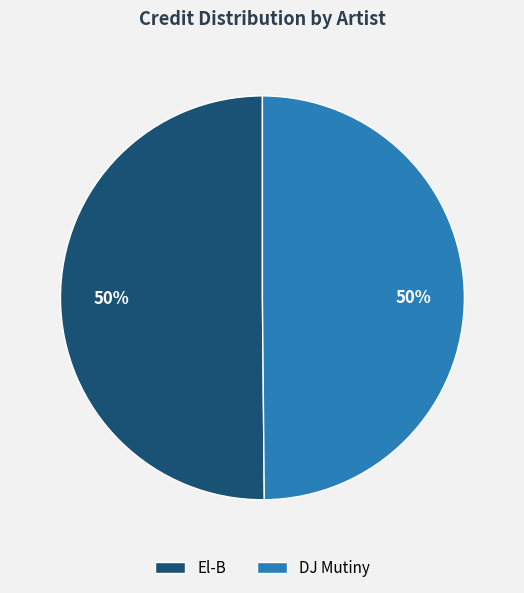

What percentage is the El-B slice, to the nearest percent?

50%